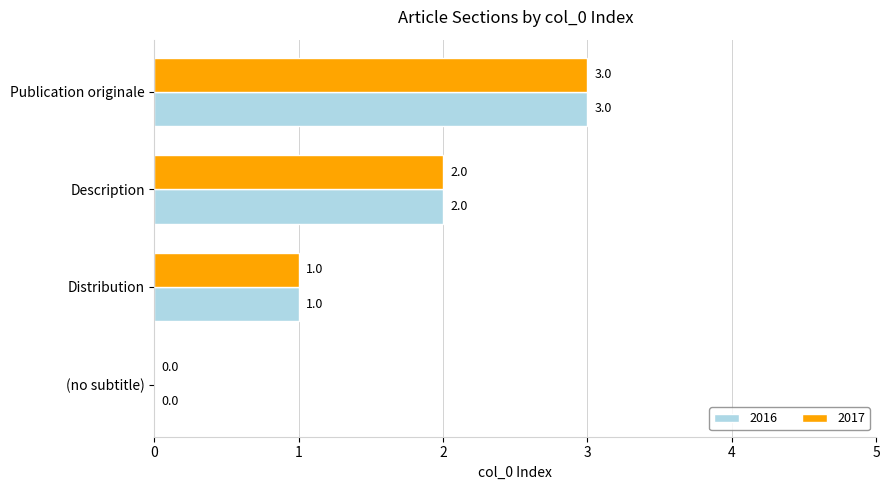

At which label is 2017 closest to 1?

Distribution